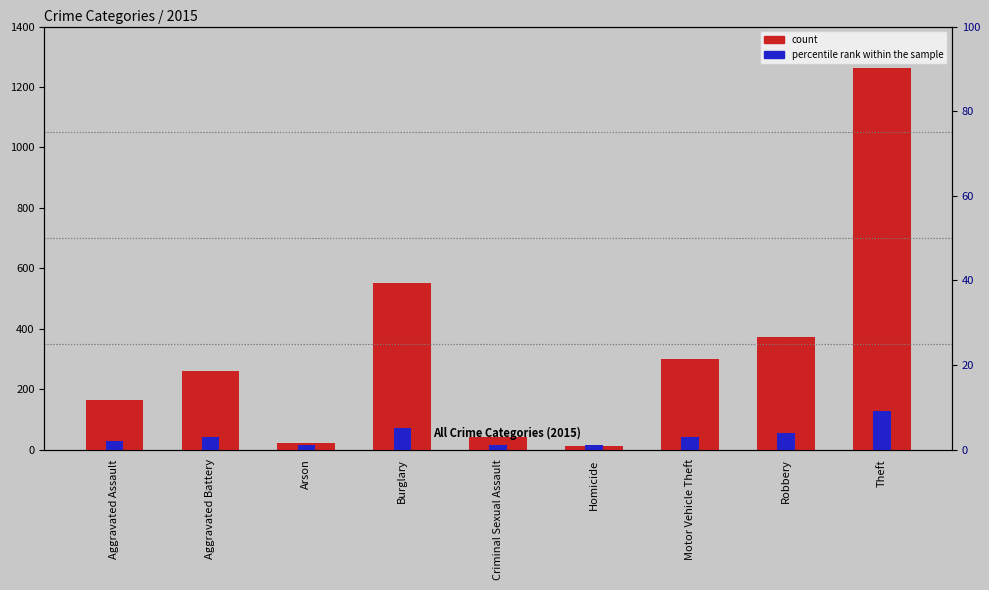

What is the total value across all series at Arson?

36